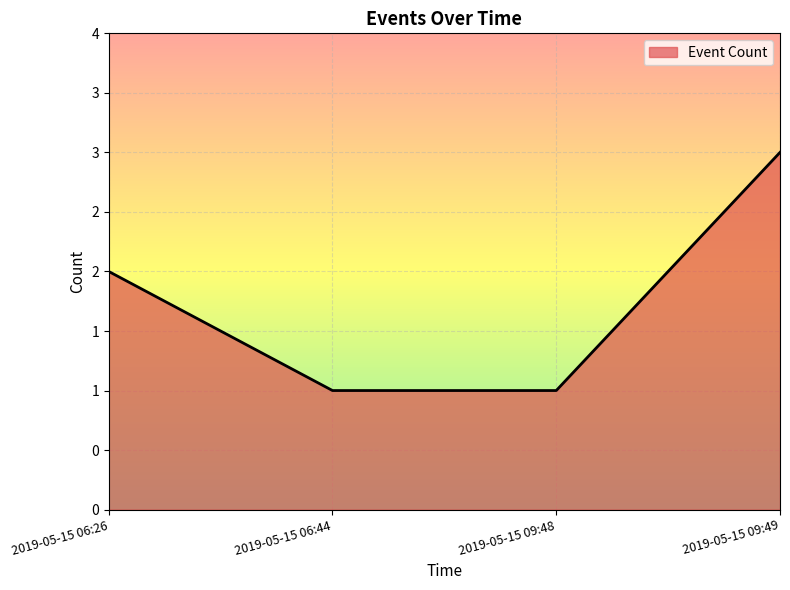

What is the ratio of the value at 2019-05-15 09:48 to the value at 2019-05-15 09:49?

0.3